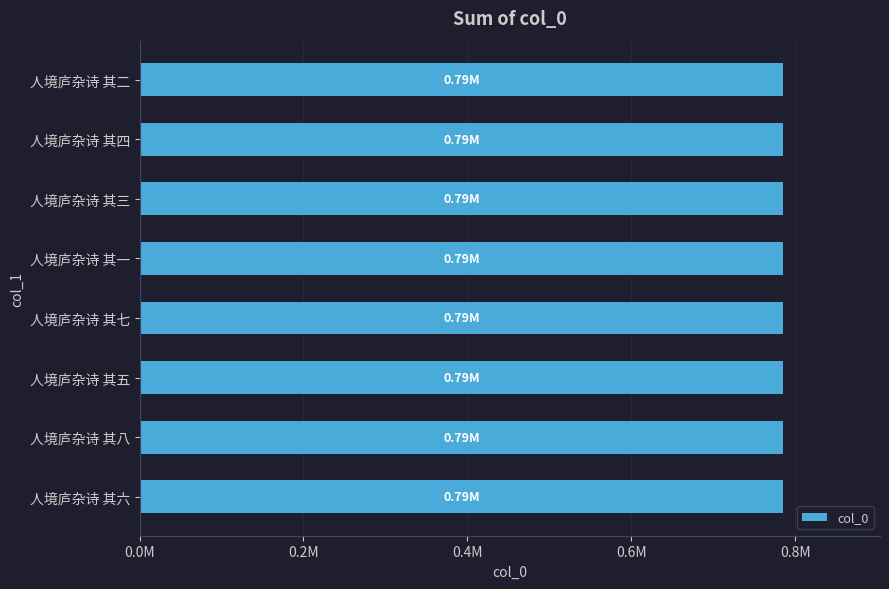

Does the chart contain any negative values?

No